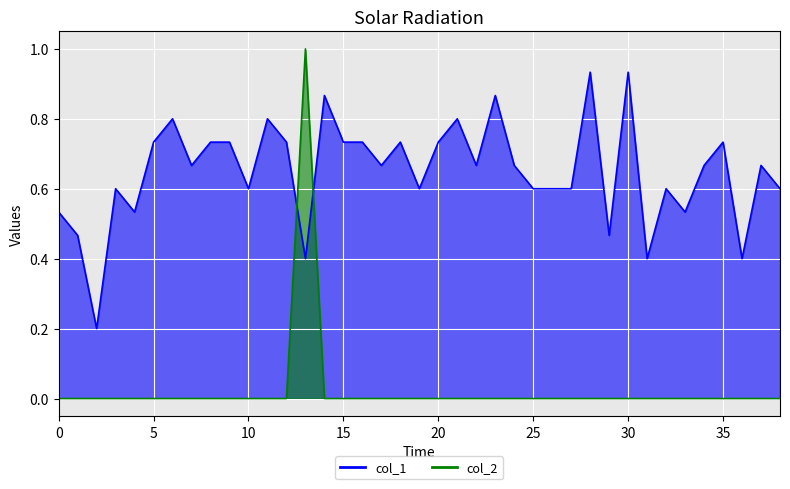

True or false: col_2 has a value of 0.6 at 28.

False